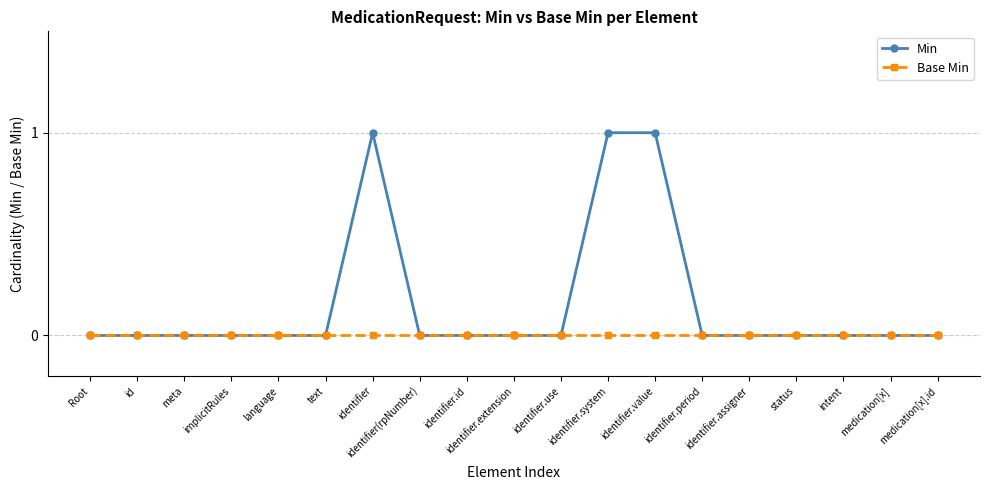

Reading right to left, what are all the values shown in this chart?

Min: 0	0	0	0	0	0	1	1	0	0	0	0	1	0	0	0	0	0	0
Base Min: 0	0	0	0	0	0	0	0	0	0	0	0	0	0	0	0	0	0	0